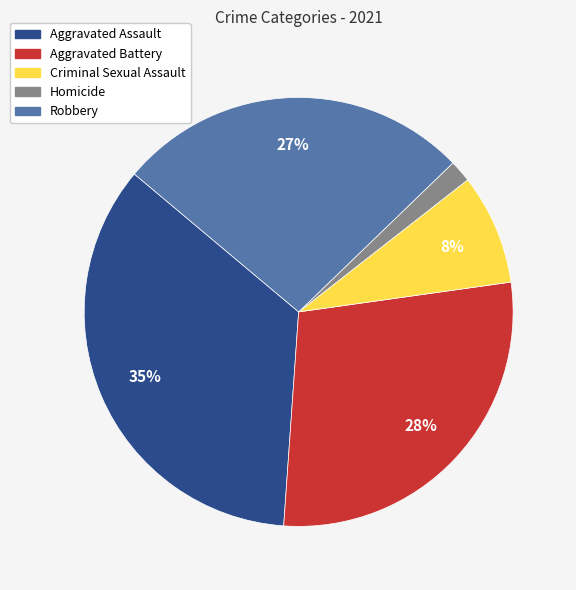

Is there a majority slice in this chart?

No